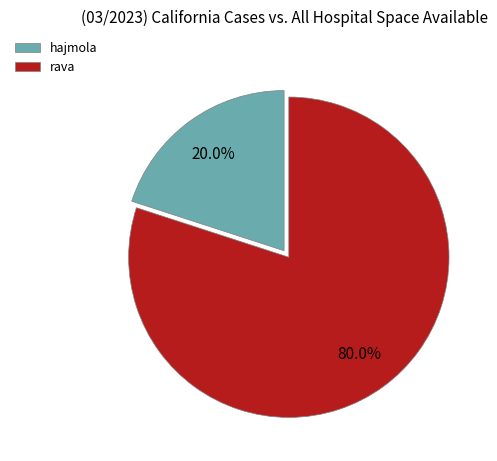

The rava slice represents 93% of the pie. True or false?

False